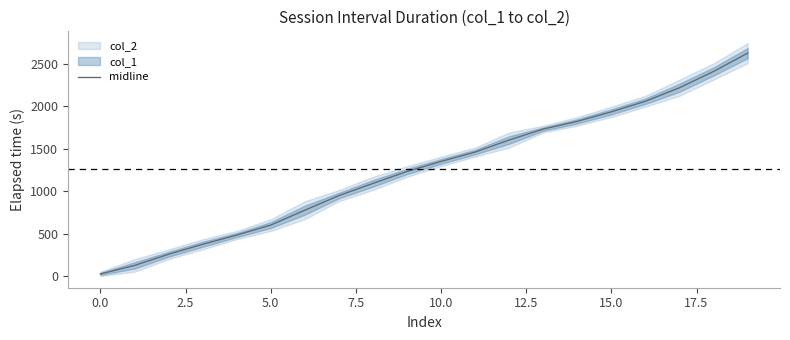

The value of midline at 5.0 is 827.4. True or false?

False